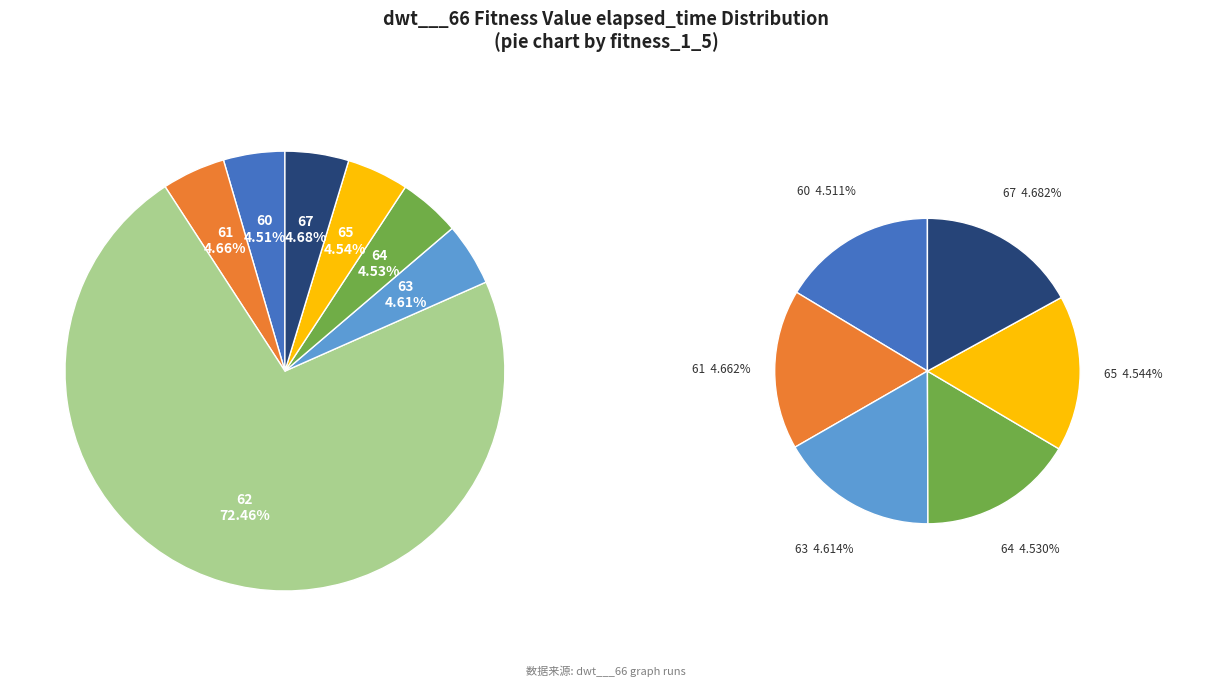

What is the total percentage of 61 and 65?

9.2%